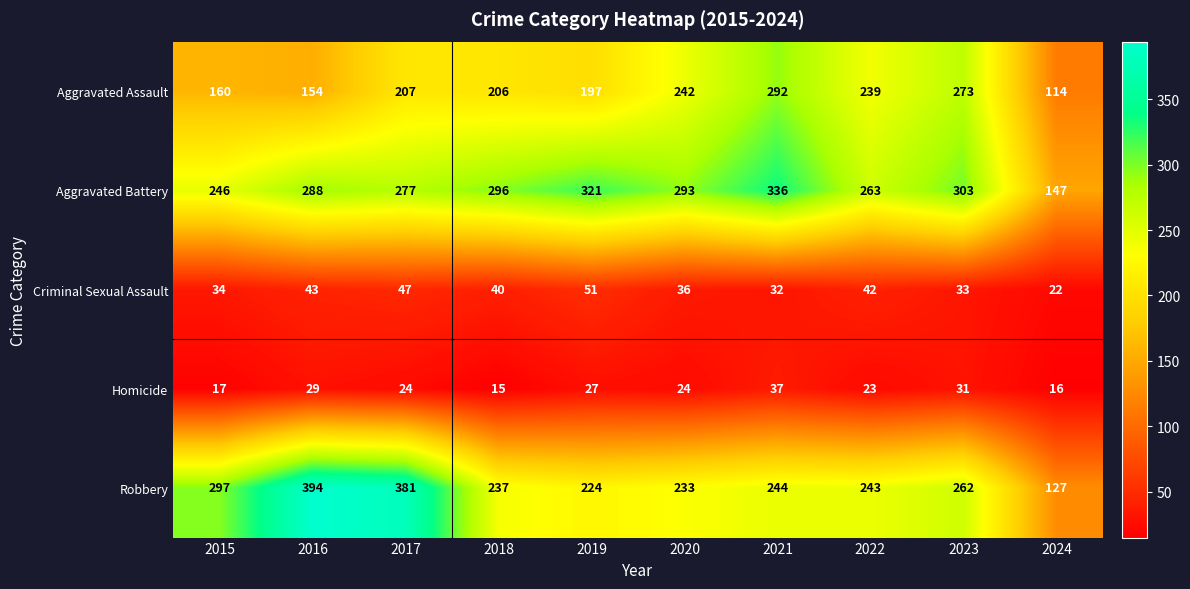

Rank the categories by Robbery value from lowest to highest.

2024, 2019, 2020, 2018, 2022, 2021, 2023, 2015, 2017, 2016